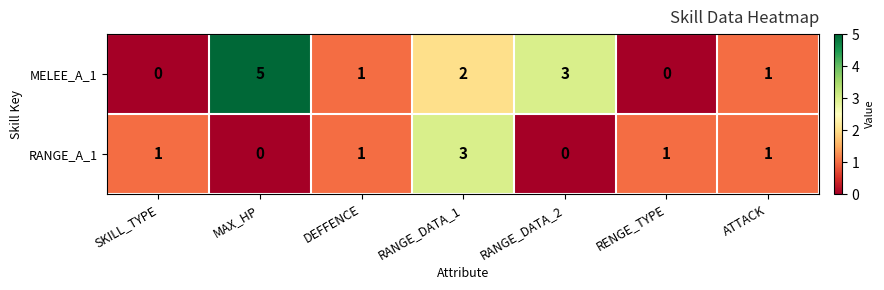

How many MELEE_A_1 values are between 0 and 3?

6